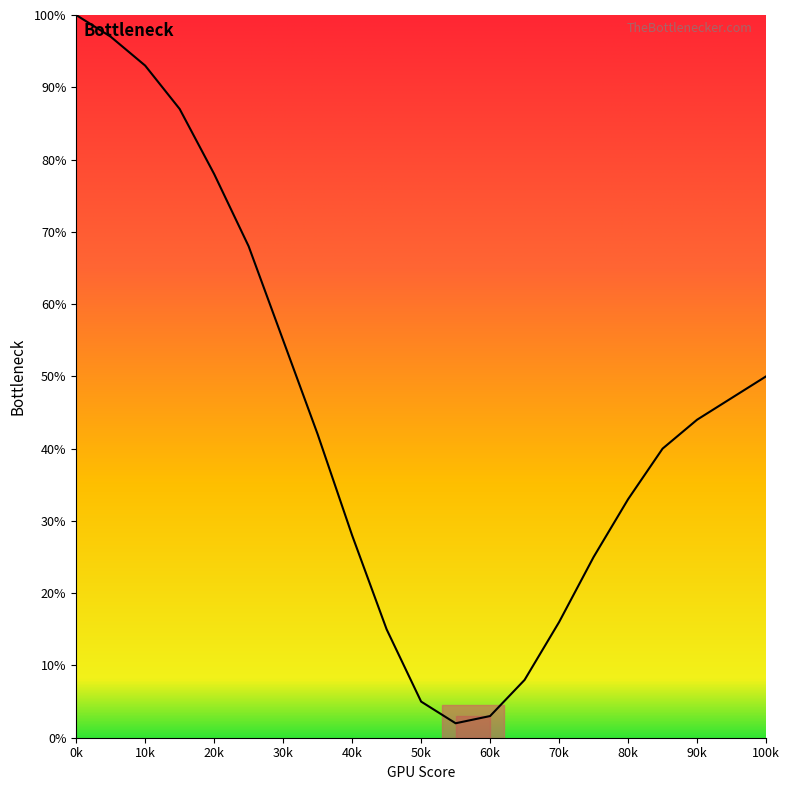

What is the greatest value displayed?

100